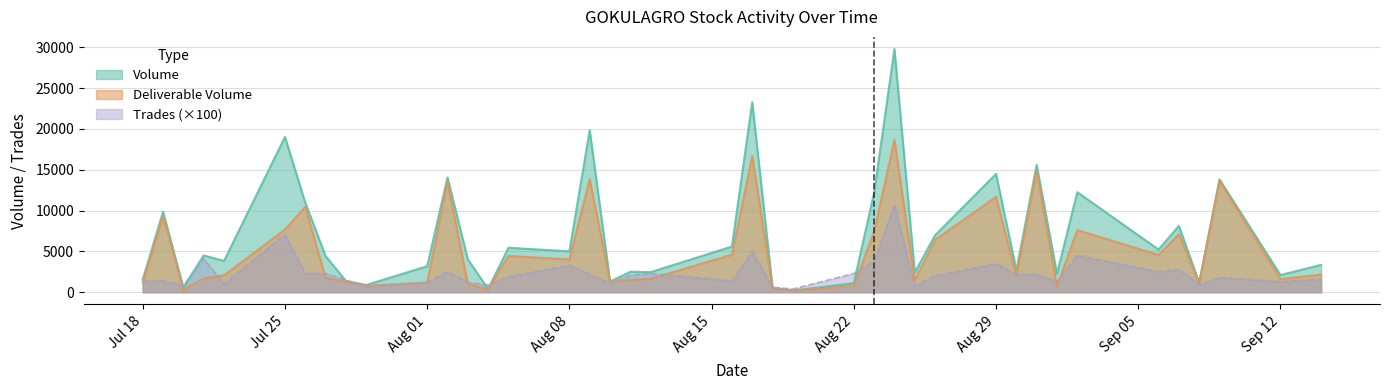

Which category has the lowest value in the Volume series?

2016-08-19